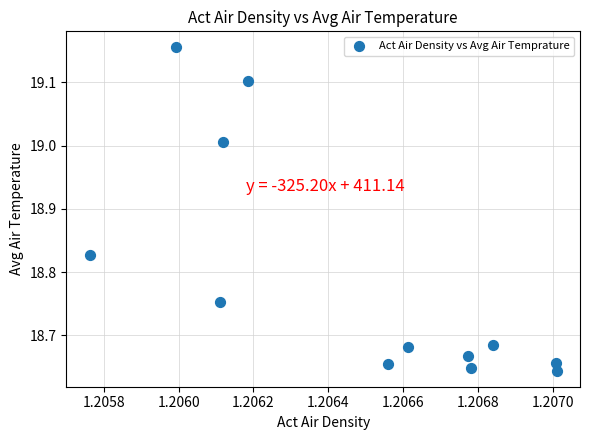

What is the range of Y values (max minus min)?

0.5